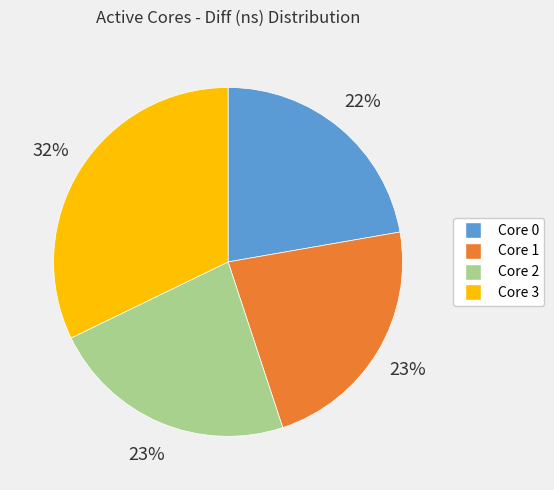

How many segments does this pie chart have?

4